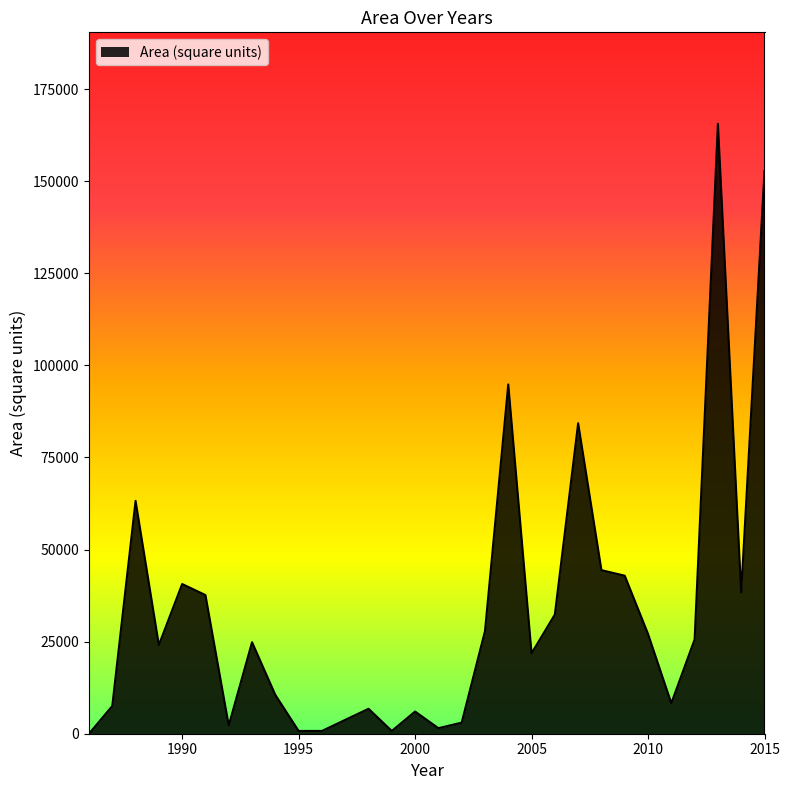

What is the difference between the maximum and minimum values?

165588.3